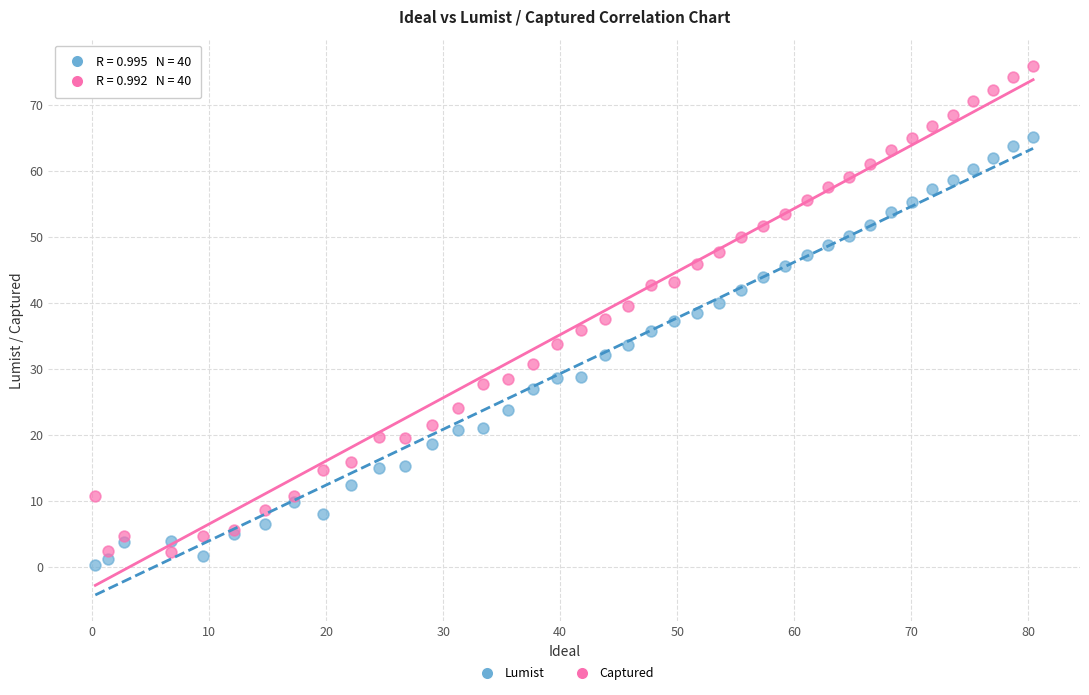

What are all the series names shown in the legend?

Lumist, Captured